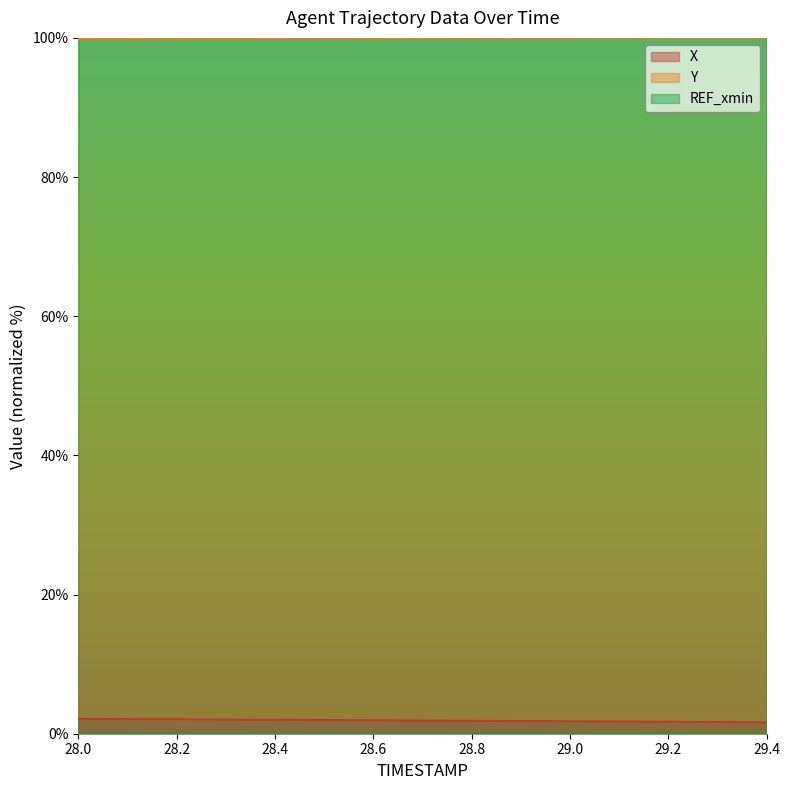

Is the value of X at 28.9 greater than the value of Y at 29.0?

No